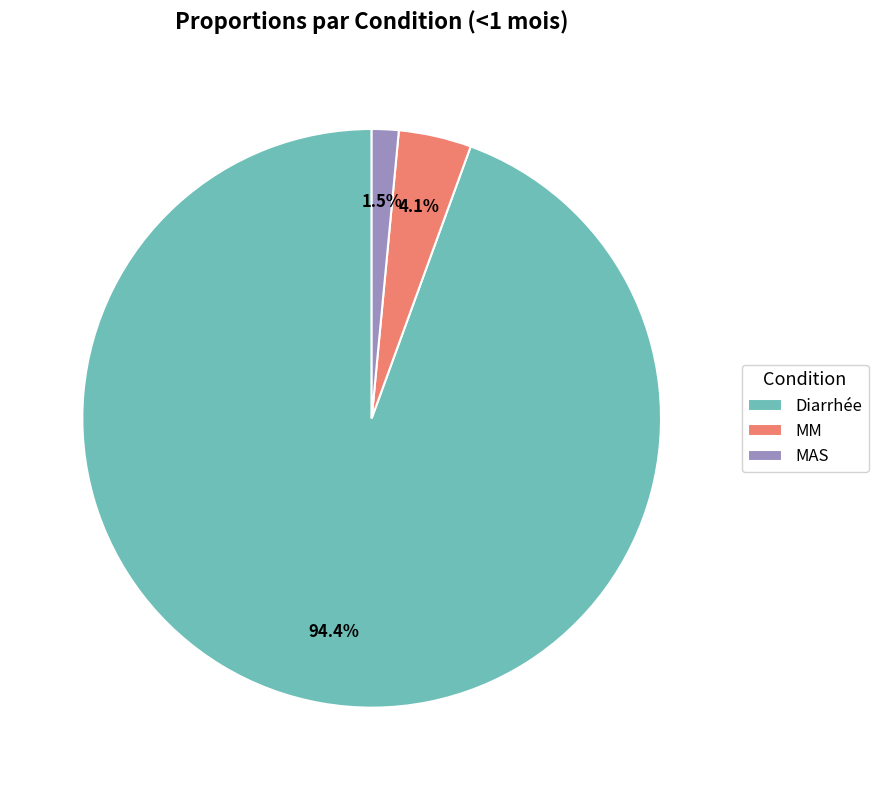

To the nearest percent, what is the difference between the largest and smallest slice percentages?

93%